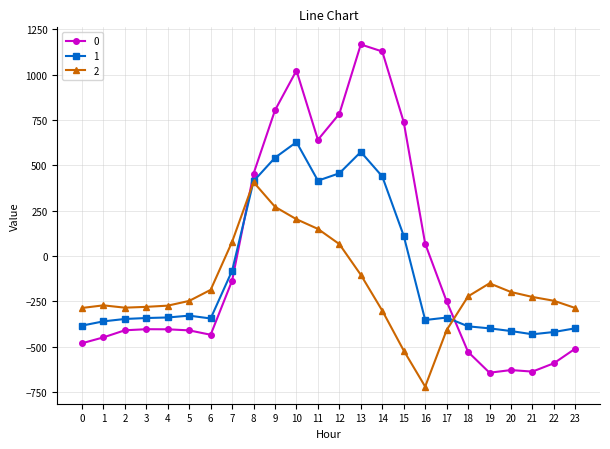

Is the value of 1 at 19 greater than the value of 0 at 0?

Yes